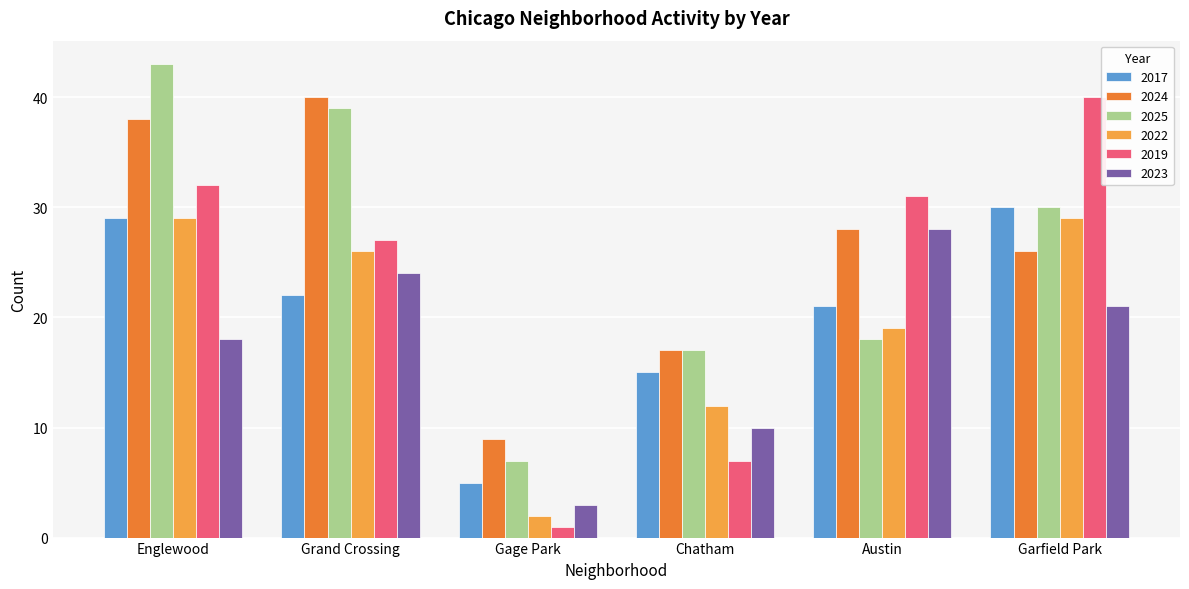

What is the difference between the second highest and minimum values in the 2017 series?

24